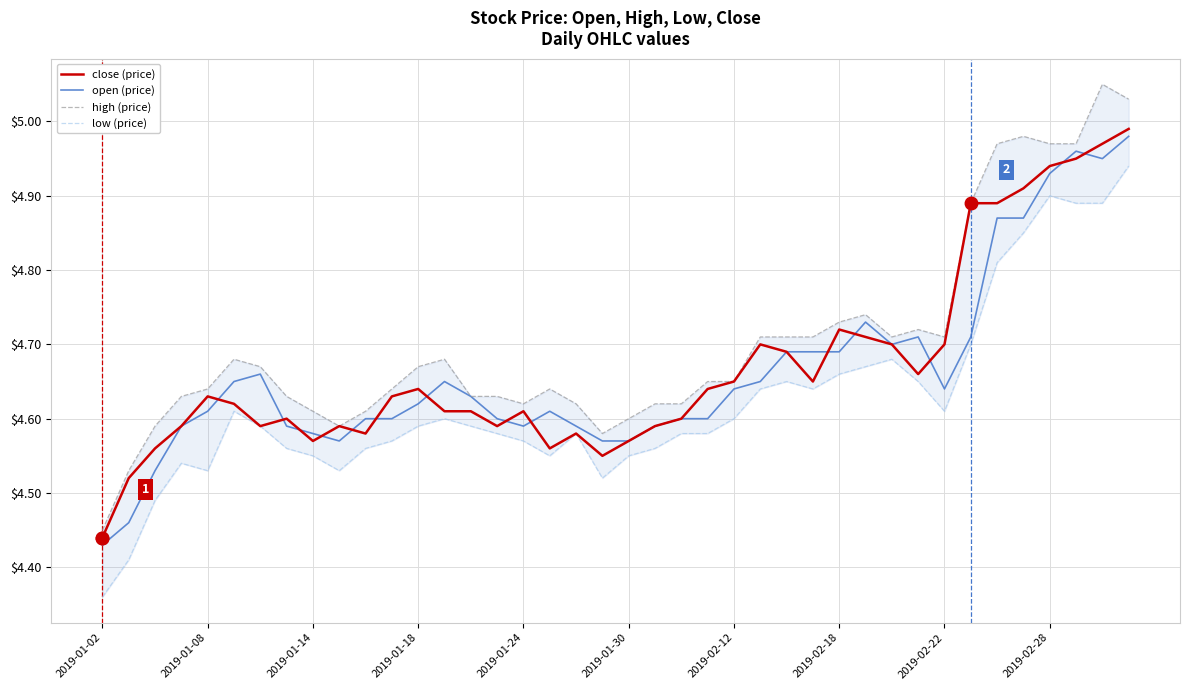

Reading left to right, list all the values displayed in this chart.

close (price): 4.4	4.5	4.6	4.6	4.6	4.6	4.6	4.6	4.6	4.6	4.6	4.6	4.6	4.6	4.6	4.6	4.6	4.6	4.6	4.5	4.6	4.6	4.6	4.6	4.7	4.7	4.7	4.7	4.7	4.7	4.7	4.7	4.7	4.9	4.9	4.9	4.9	5.0	5.0	5.0
open (price): 4.4	4.5	4.5	4.6	4.6	4.7	4.7	4.6	4.6	4.6	4.6	4.6	4.6	4.7	4.6	4.6	4.6	4.6	4.6	4.6	4.6	4.6	4.6	4.6	4.6	4.7	4.7	4.7	4.7	4.7	4.7	4.7	4.6	4.7	4.9	4.9	4.9	5.0	5.0	5.0
high (price): 4.5	4.5	4.6	4.6	4.6	4.7	4.7	4.6	4.6	4.6	4.6	4.6	4.7	4.7	4.6	4.6	4.6	4.6	4.6	4.6	4.6	4.6	4.6	4.7	4.7	4.7	4.7	4.7	4.7	4.7	4.7	4.7	4.7	4.9	5.0	5.0	5.0	5.0	5.0	5.0
low (price): 4.4	4.4	4.5	4.5	4.5	4.6	4.6	4.6	4.5	4.5	4.6	4.6	4.6	4.6	4.6	4.6	4.6	4.5	4.6	4.5	4.5	4.6	4.6	4.6	4.6	4.6	4.7	4.6	4.7	4.7	4.7	4.7	4.6	4.7	4.8	4.8	4.9	4.9	4.9	4.9